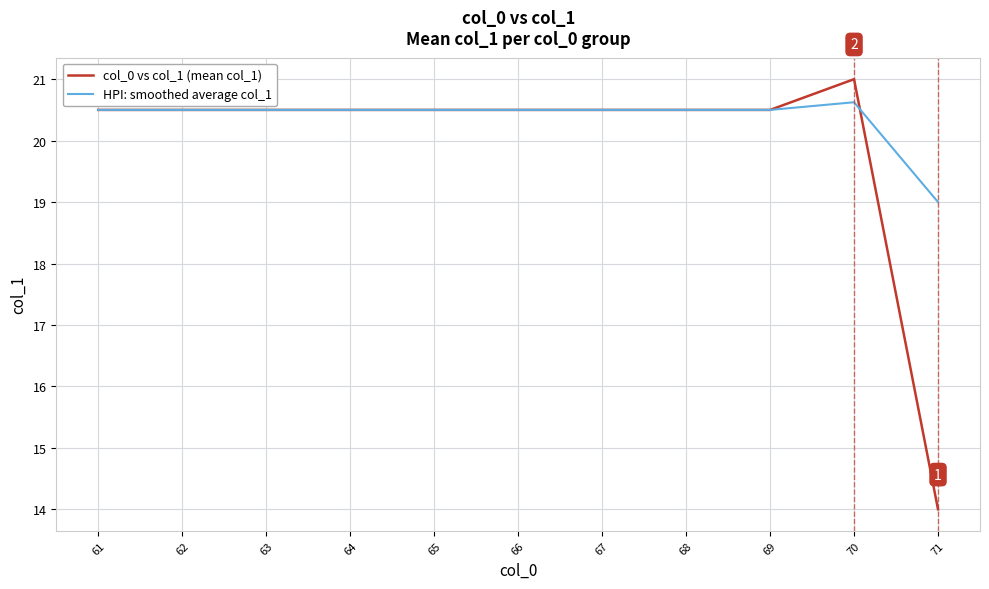

What is the sum of all HPI: smoothed average col_1 values?

224.1